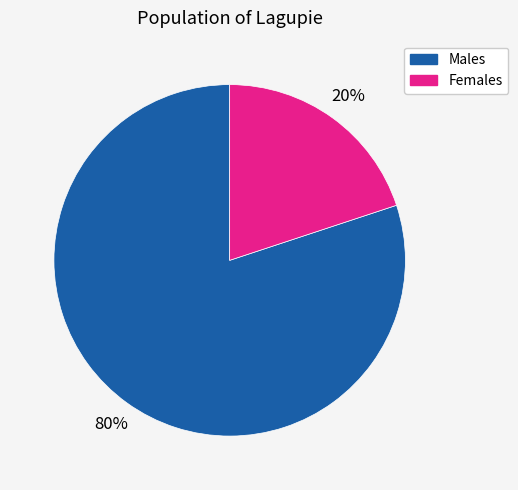

To the nearest percent, what is the difference between the largest and smallest slice percentages?

60%